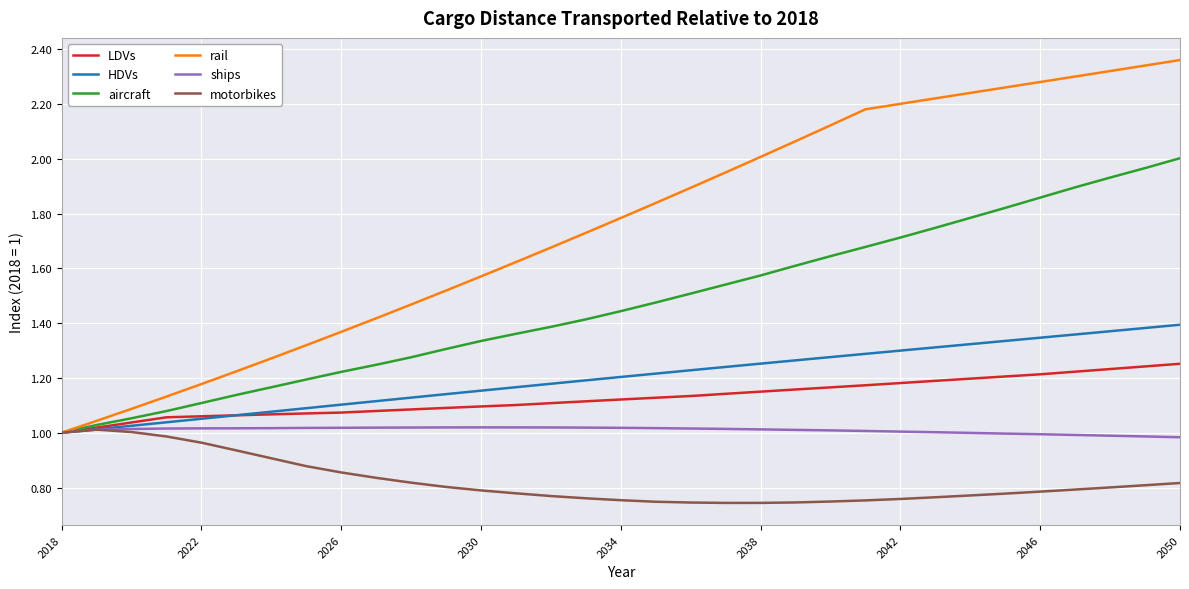

True or false: rail has more than 1 interior local peaks.

False